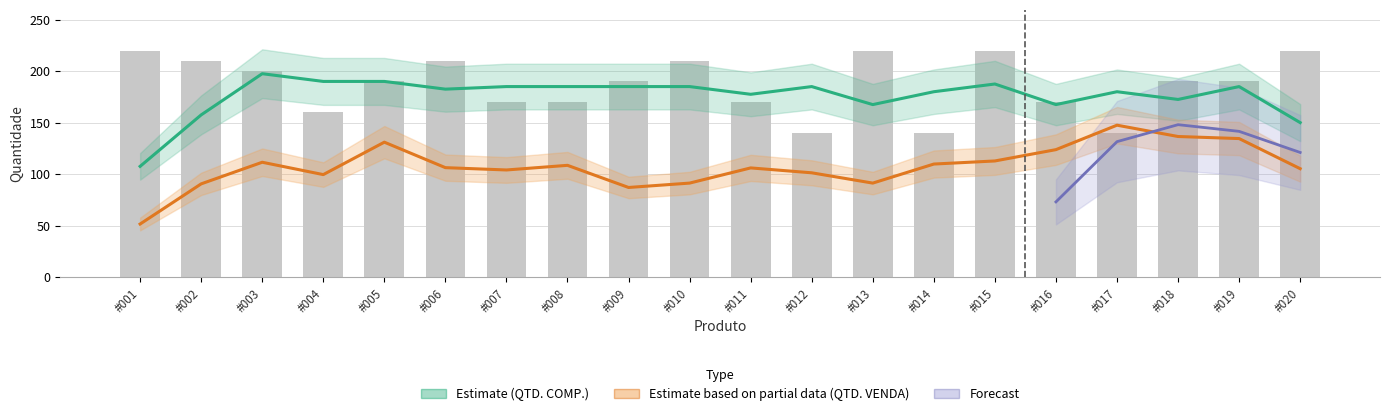

Between #001 and #008, which is larger?

#001